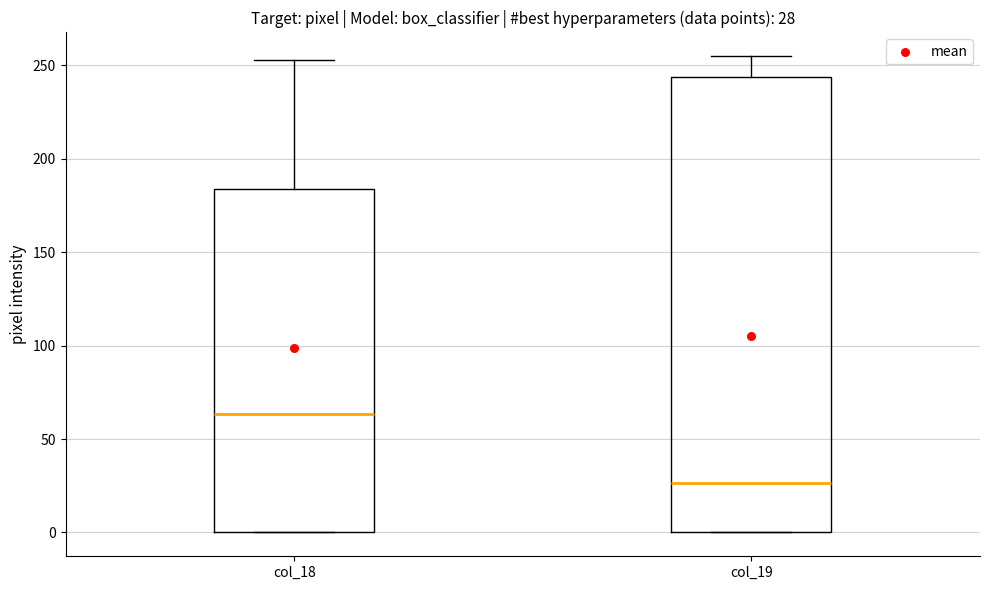

Which box has the lowest median line?

col_19